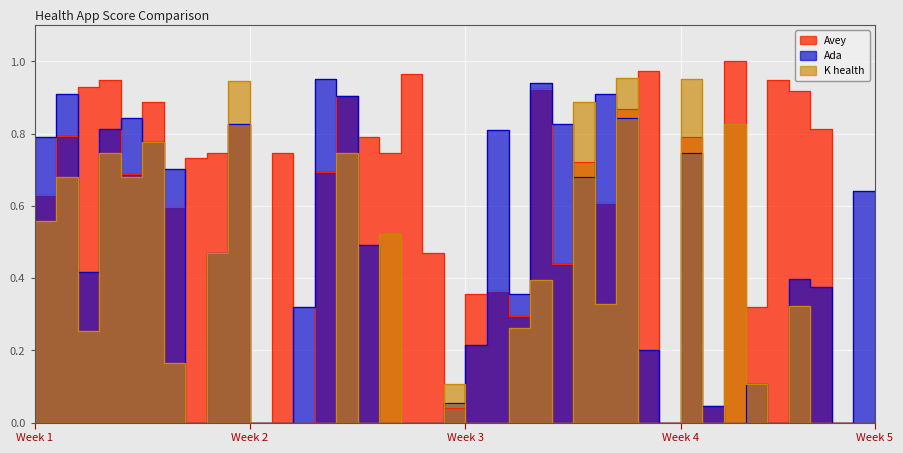

Count the number of data series in this chart.

3